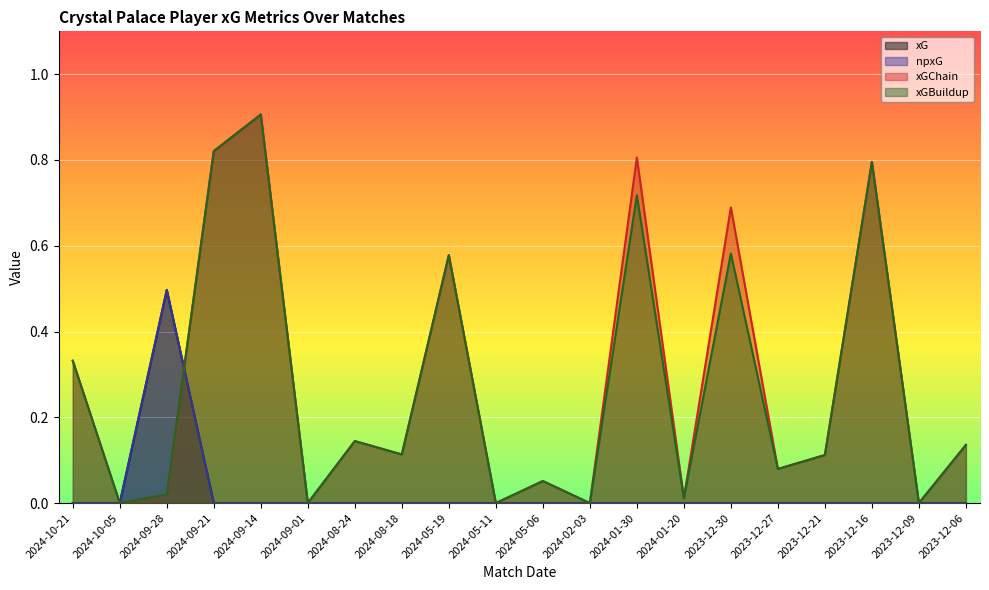

Between 2023-12-09 and 2023-12-06, which is larger?

2023-12-09